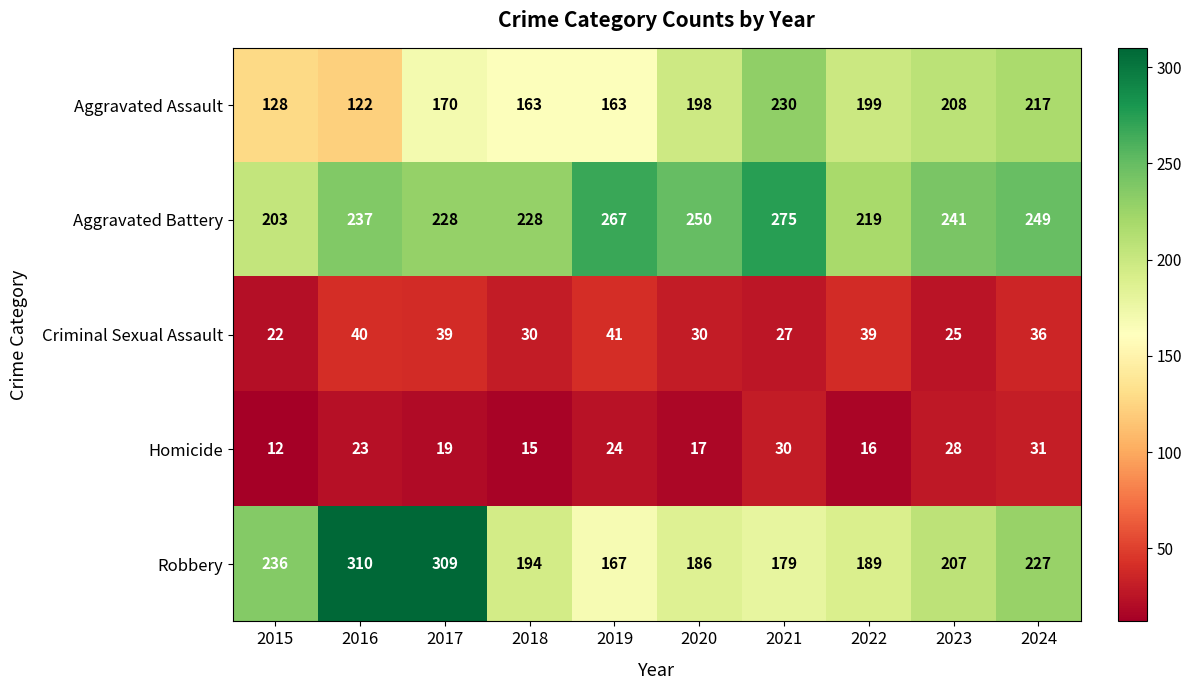

What is the minimum value for Criminal Sexual Assault?

22